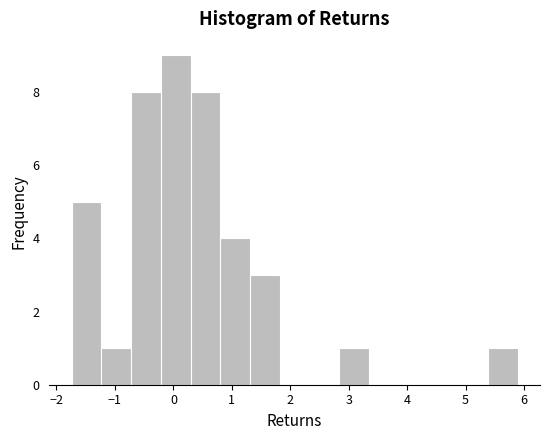

Over which range of the x-axis is the bar tallest?

-0.2 to 0.3